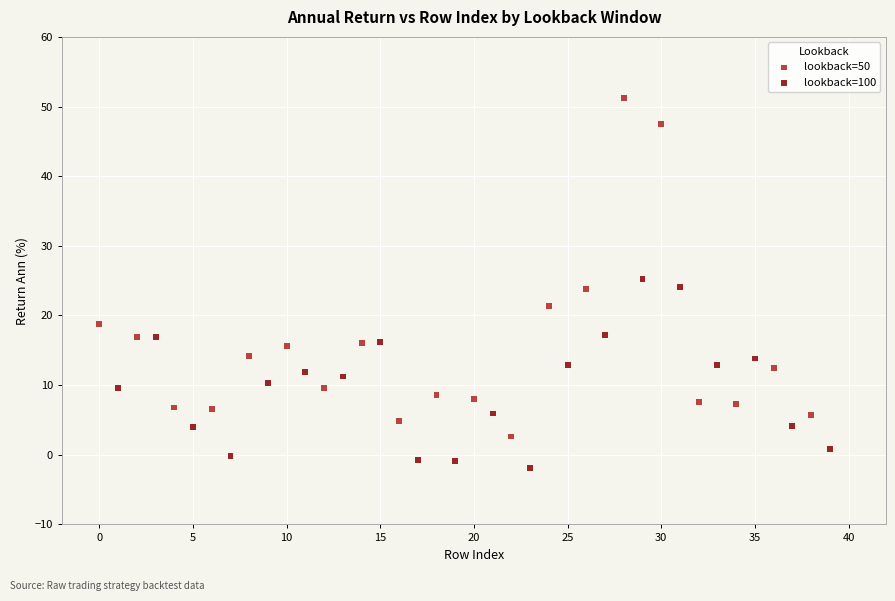

Which series has the widest spread of Y values?

lookback=50